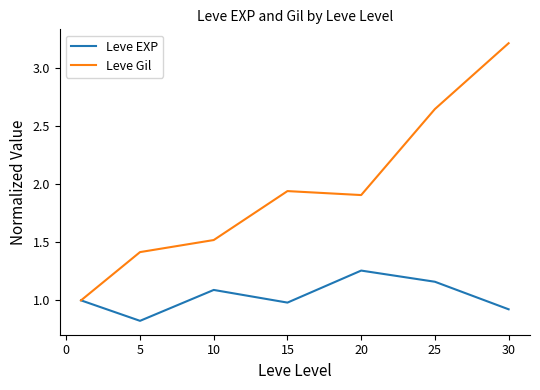

Which series has the largest range (max minus min)?

Leve Gil